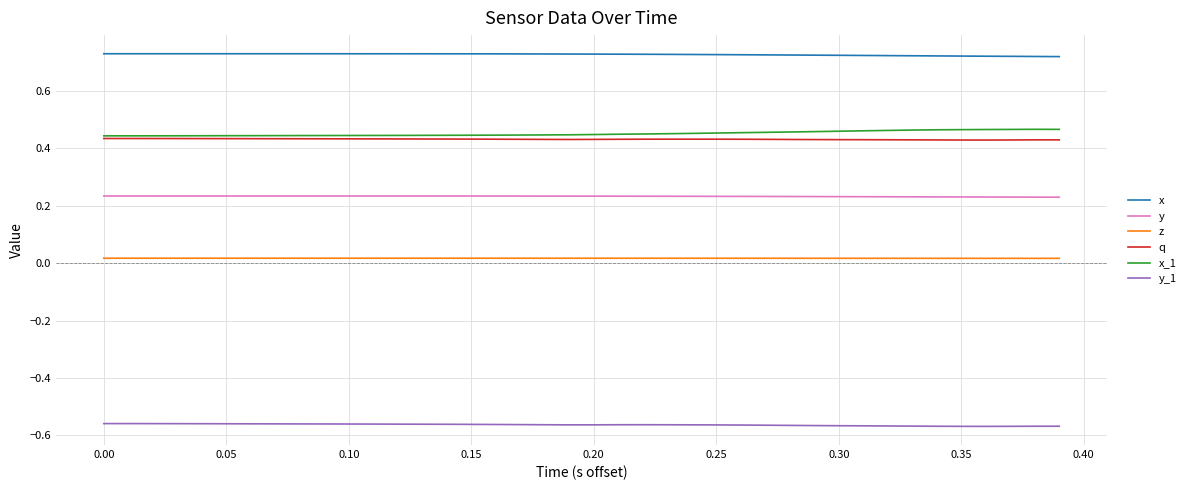

Which series has the largest total across all categories?

x